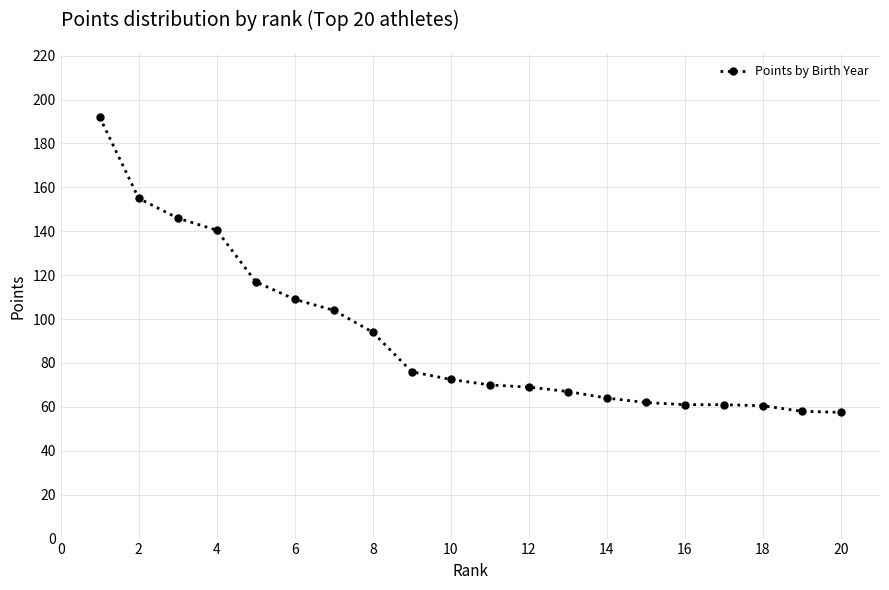

What is the minimum value shown in the chart?

57.5